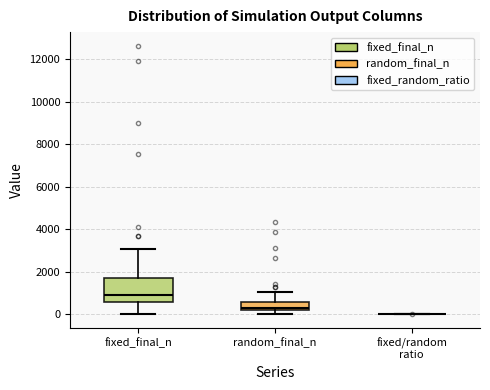

Reading left to right, transcribe this box plot: for each box, give where its median line is, the range the box spans, and where its two whiskers end, as read against the y-axis. The values are not printed on the chart, so give them approximately, as read against the axis.

fixed_final_n: median 1000, box 600 to 1800, whiskers 0 to 3000
random_final_n: median 400, box 200 to 600, whiskers 0 to 1000
fixed/random ratio: box collapsed to a line at 0, whiskers 0 to 0